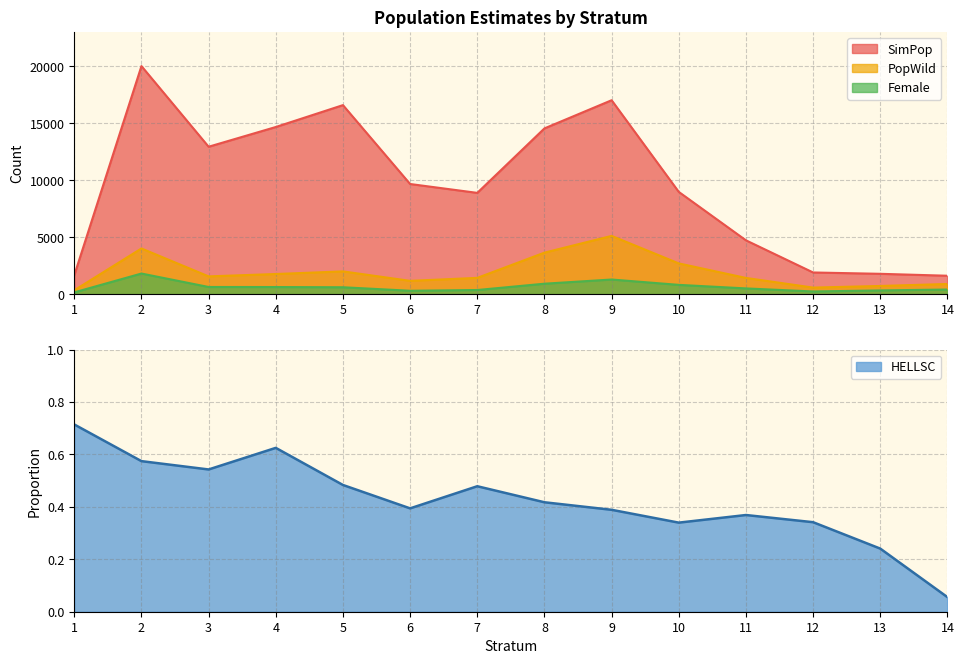

True or false: PopWild and SimPop cross at least once.

False